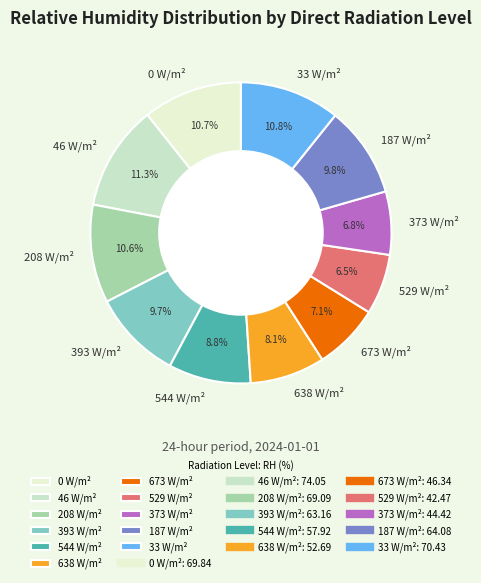

Count the number of slices in the pie.

11